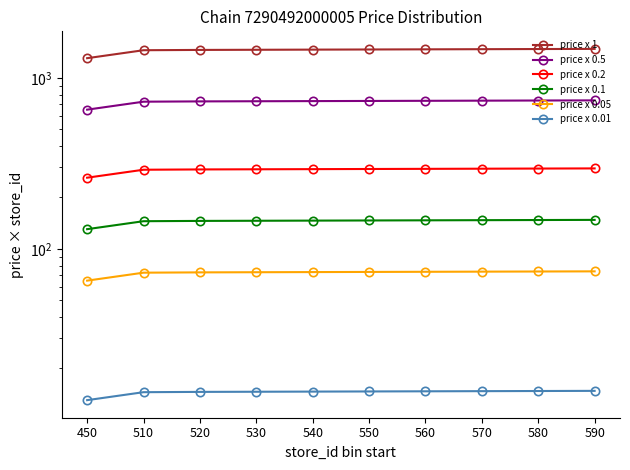

What is the value of the price x 0.5 point at the 7th from the left?

735.1